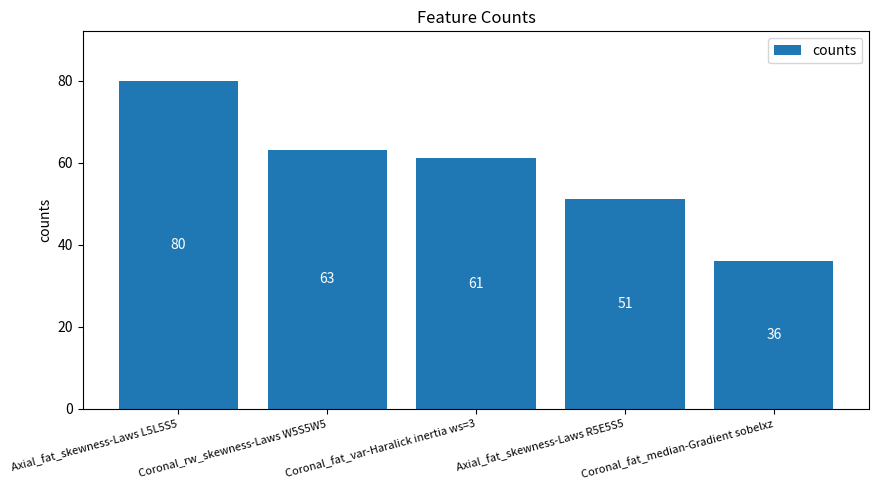

Does the chart contain any negative values?

No